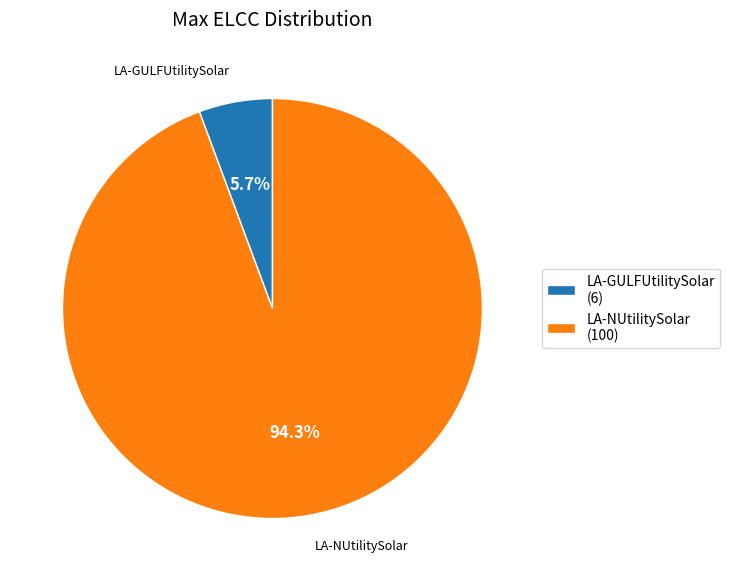

Approximately how many times larger is the value at LA-GULFUtilitySolar compared to LA-NUtilitySolar?

0.1